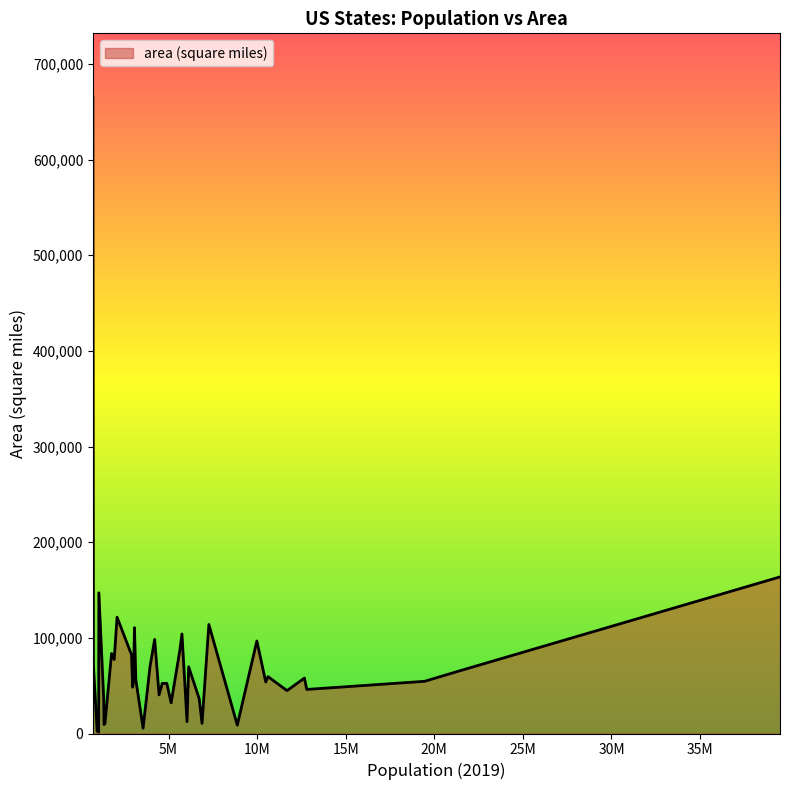

What is the difference between the maximum and minimum values?

663839